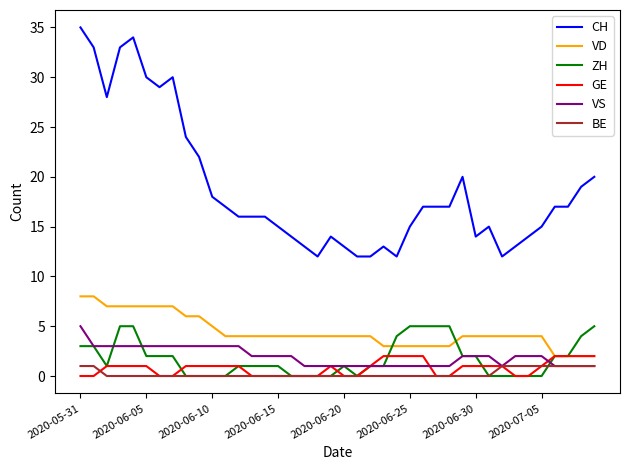

True or false: VD and VS intersect in this chart.

False